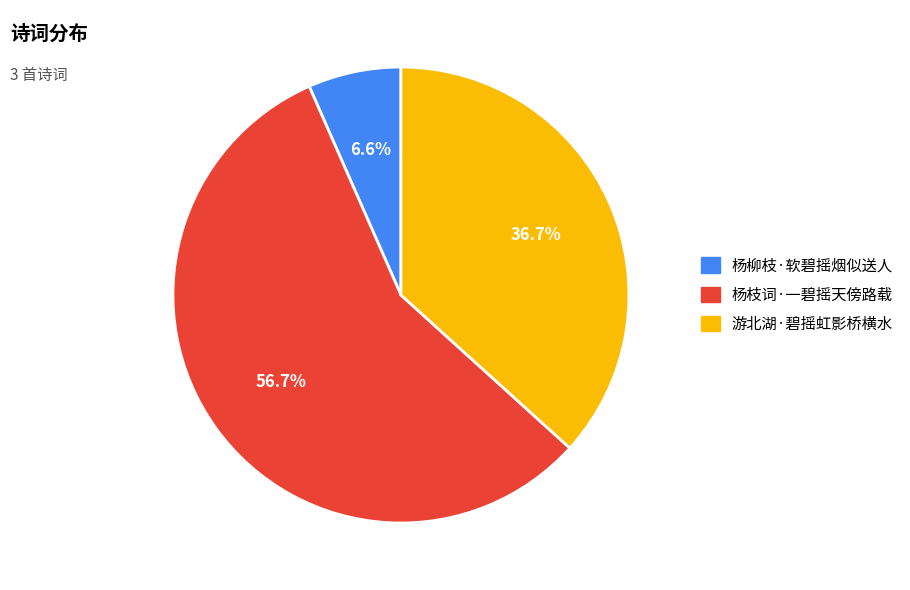

Which has a higher value, 游北湖·碧摇虹影桥横水 or 杨柳枝·软碧摇烟似送人?

游北湖·碧摇虹影桥横水